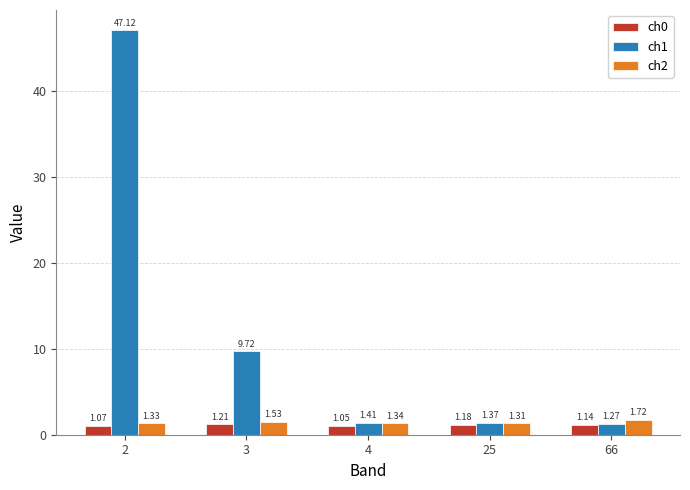

How many bars are there in each group?

3